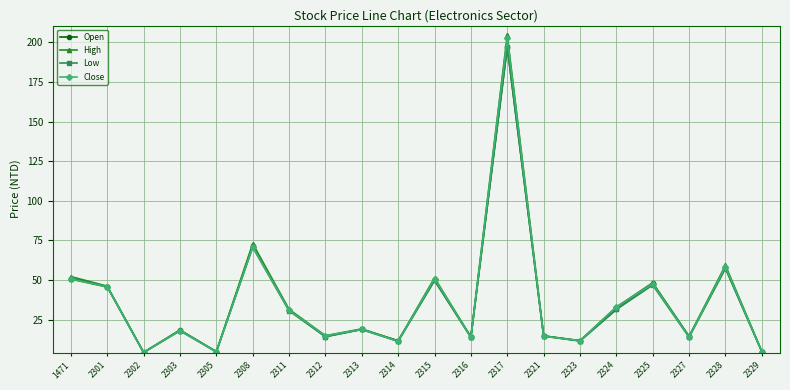

Which series has the largest range (max minus min)?

High